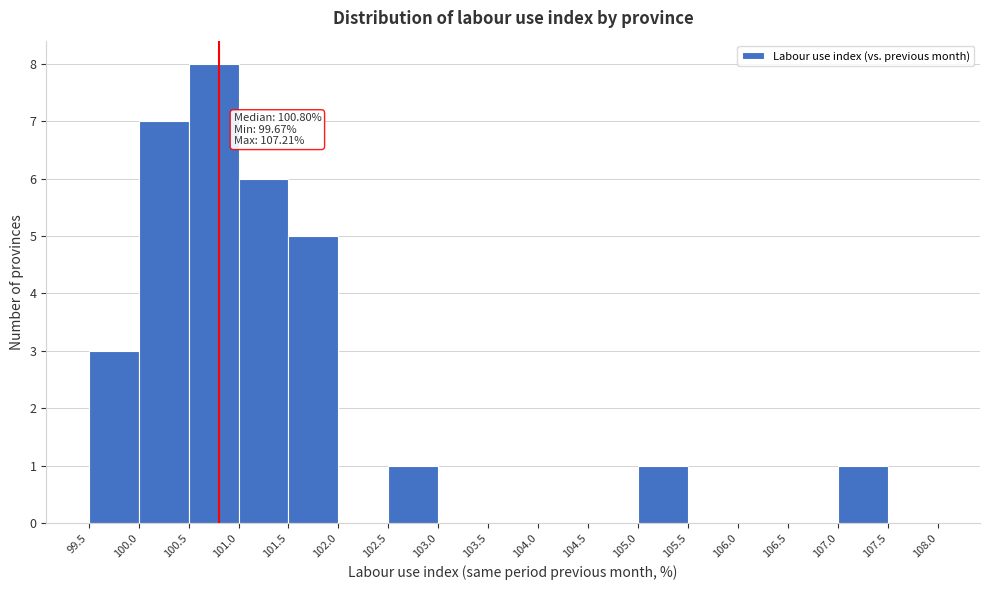

Over which range of the x-axis is the bar tallest?

100.5 to 101.0